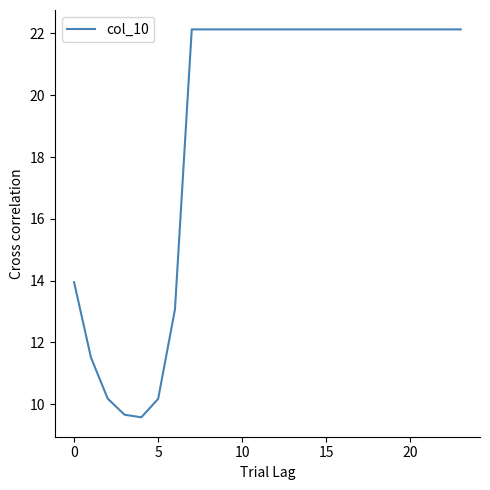

What is the difference between the maximum and minimum values?

12.6